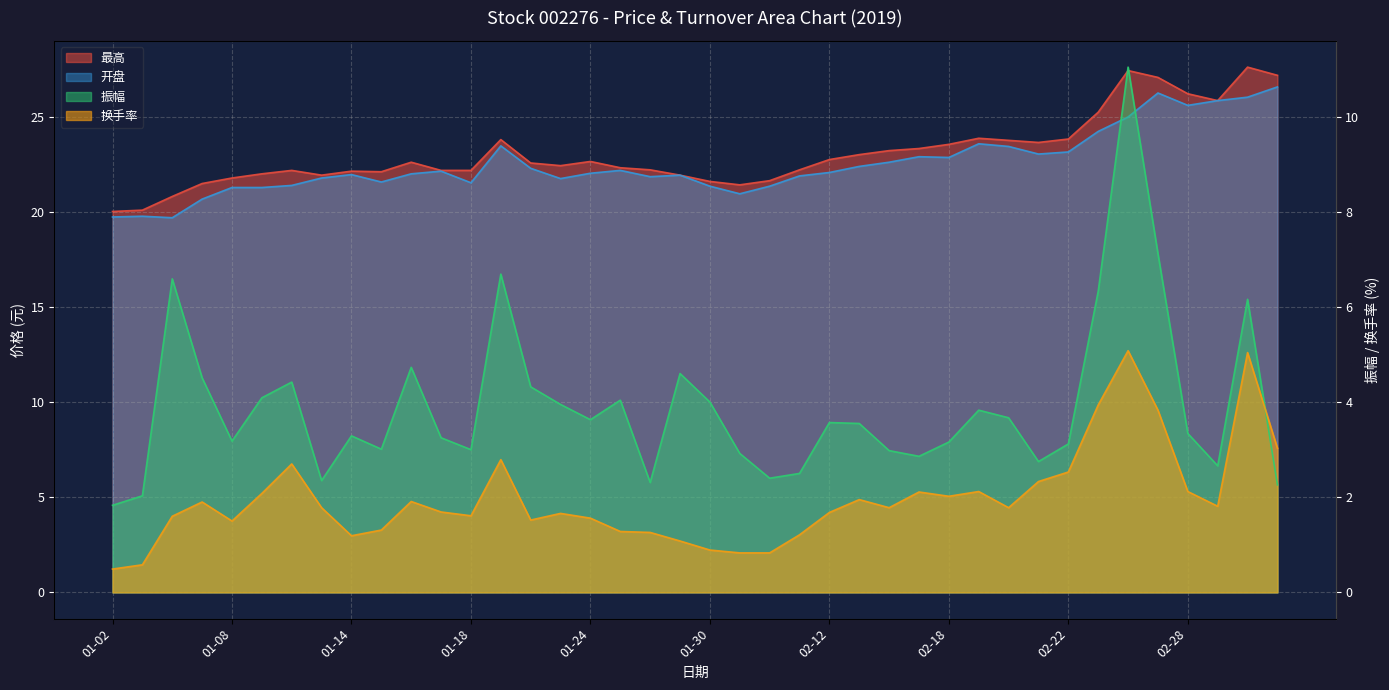

True or false: 换手率 has a value of 7.1 at 03-04.

False